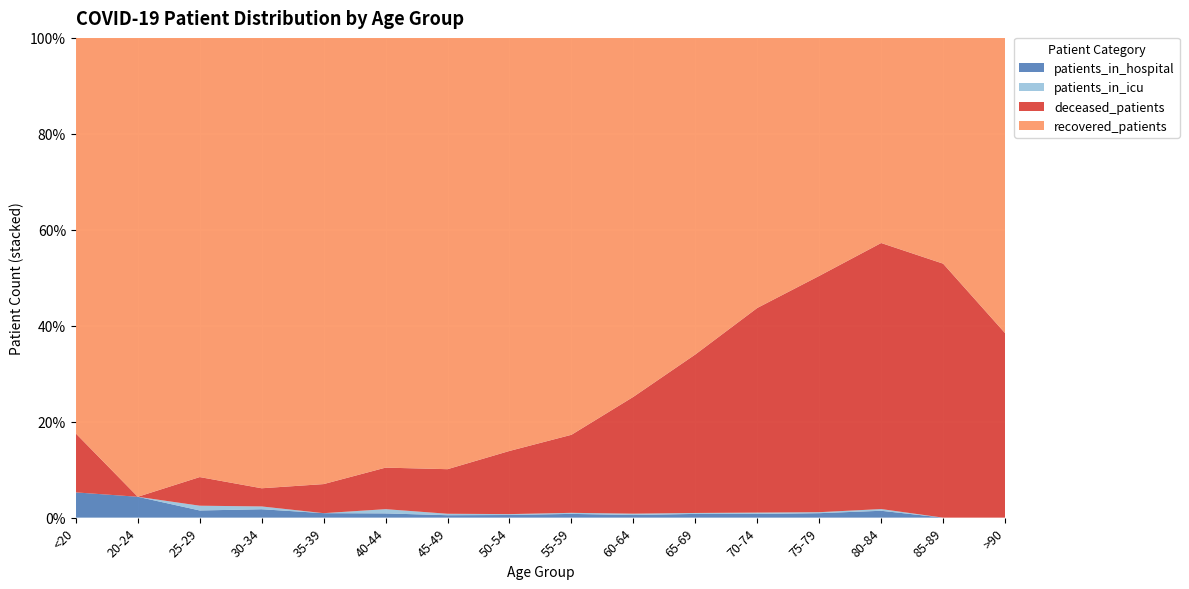

Reading left to right, list all the values displayed in this chart.

recovered_patients: 47	110	184	322	399	507	890	1406	1902	2071	2033	1767	960	239	48	8
deceased_patients: 7	0	12	13	26	49	92	215	374	674	1018	1339	953	310	54	5
patients_in_icu: 0	0	2	2	0	5	3	3	5	8	6	9	4	2	0	0
patients_in_hospital: 3	5	3	6	4	5	5	9	18	15	24	24	18	8	0	0